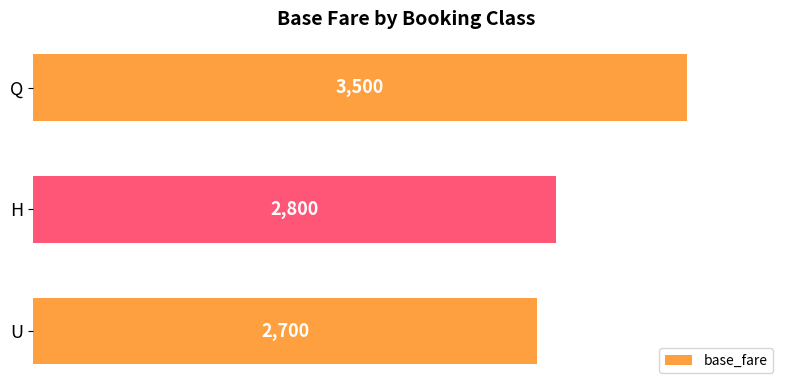

At which label is the value closest to 3100?

H